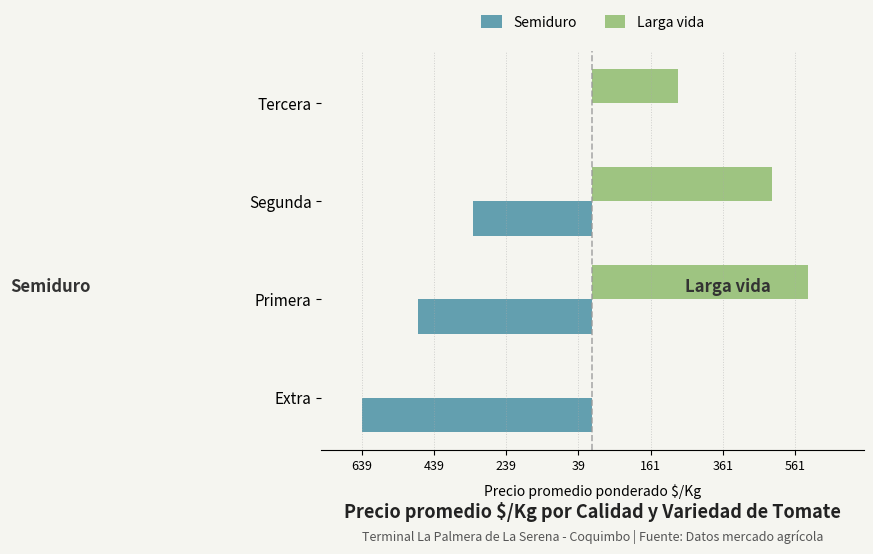

What are all the series names shown in the legend?

Semiduro, Larga vida